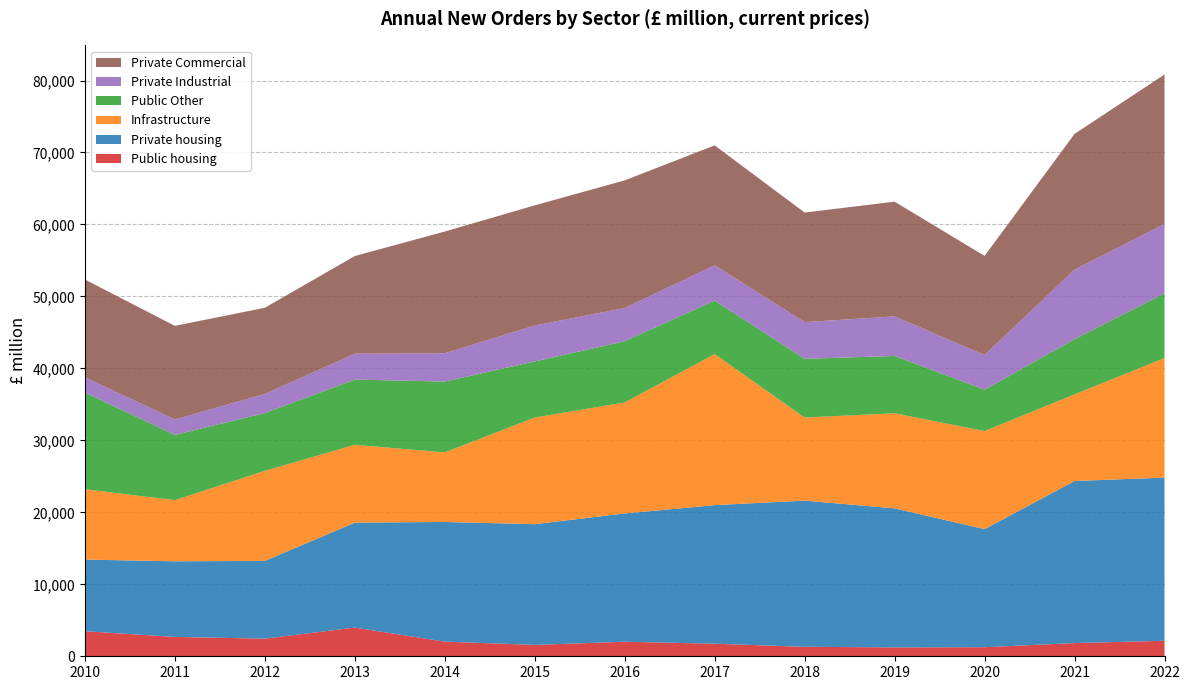

Reading left to right, what are all the values shown in this chart?

Public housing: 3482	2690	2450	3990	2034	1581	2020	1745	1316	1237	1261	1835	2152
Private housing: 9953	10507	10804	14575	16627	16774	17826	19253	20313	19313	16409	22516	22674
Infrastructure: 9774	8499	12509	10819	9666	14819	15423	20991	11544	13218	13619	12039	16608
Public Other: 13430	9064	8028	9061	9841	7793	8500	7437	8161	7959	5756	7662	9002
Private Industrial: 2131	2146	2659	3603	3934	4994	4619	4905	5094	5498	4809	9676	9619
Private Commercial: 13580	13005	11973	13563	16916	16690	17737	16656	15224	15943	13777	18850	20782